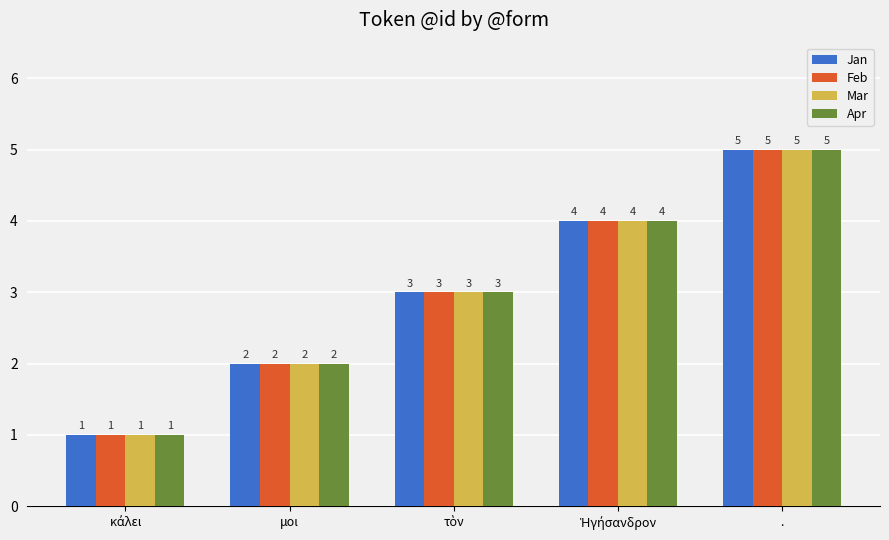

Reading left to right, what are all the values shown in this chart?

Jan: 1	2	3	4	5
Feb: 1	2	3	4	5
Mar: 1	2	3	4	5
Apr: 1	2	3	4	5